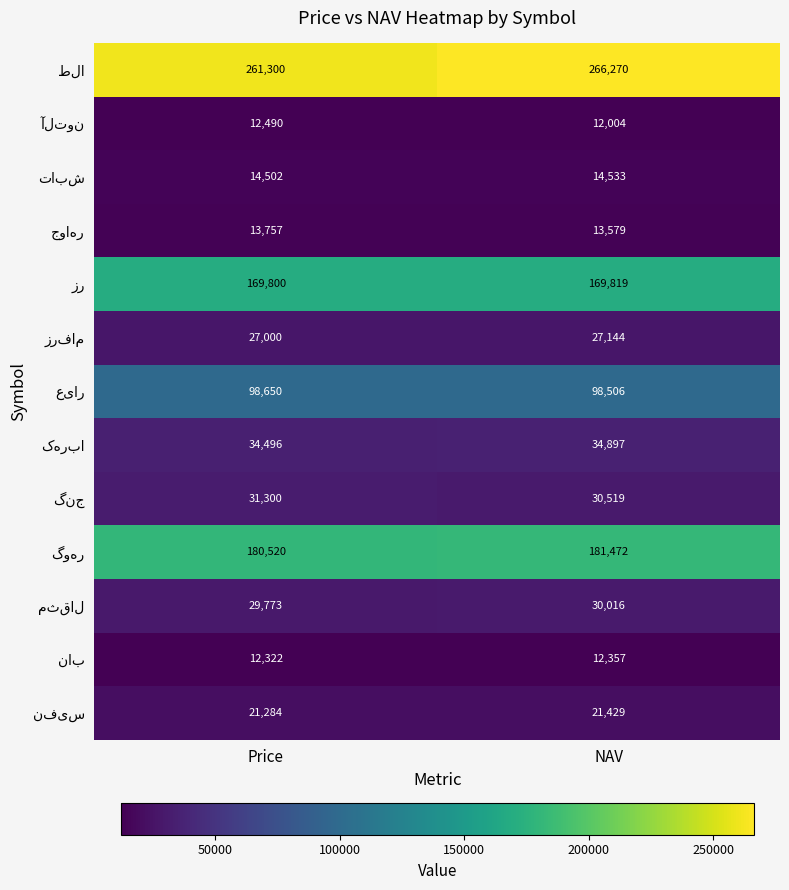

What is the maximum value shown in the chart?

266270